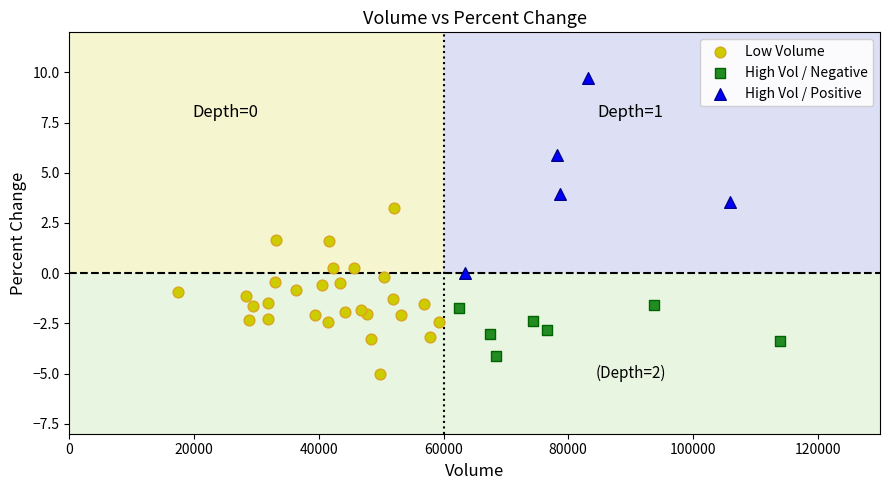

Which series contains the lowest Y value?

Low Volume